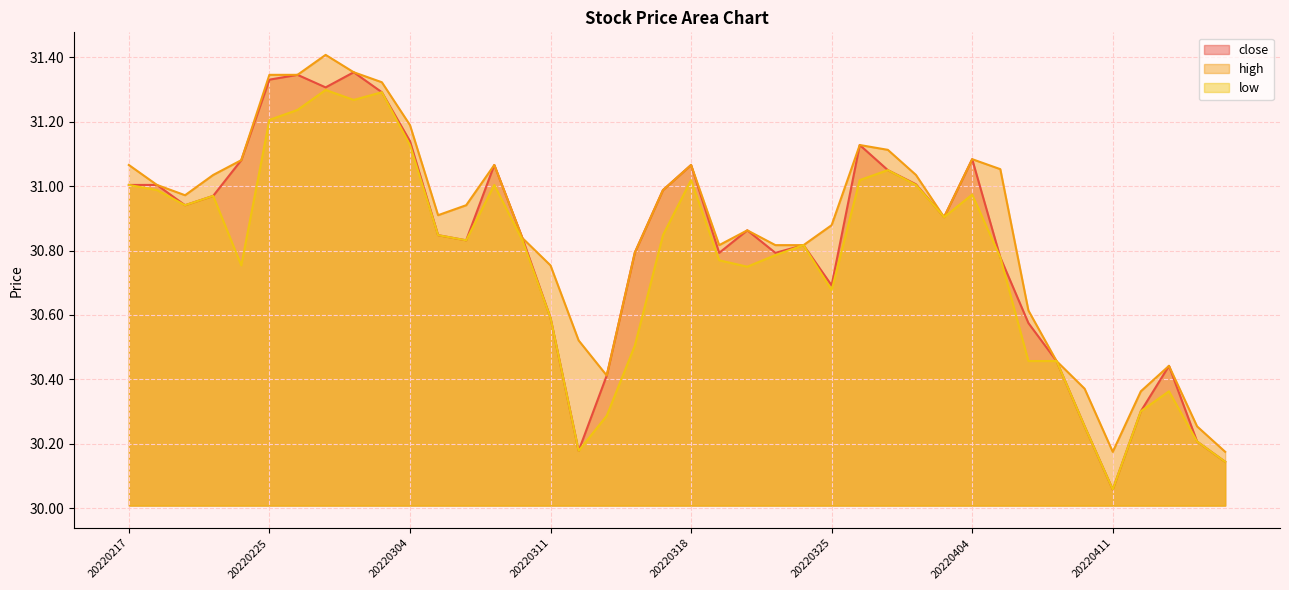

What is the minimum value for close?

30.1